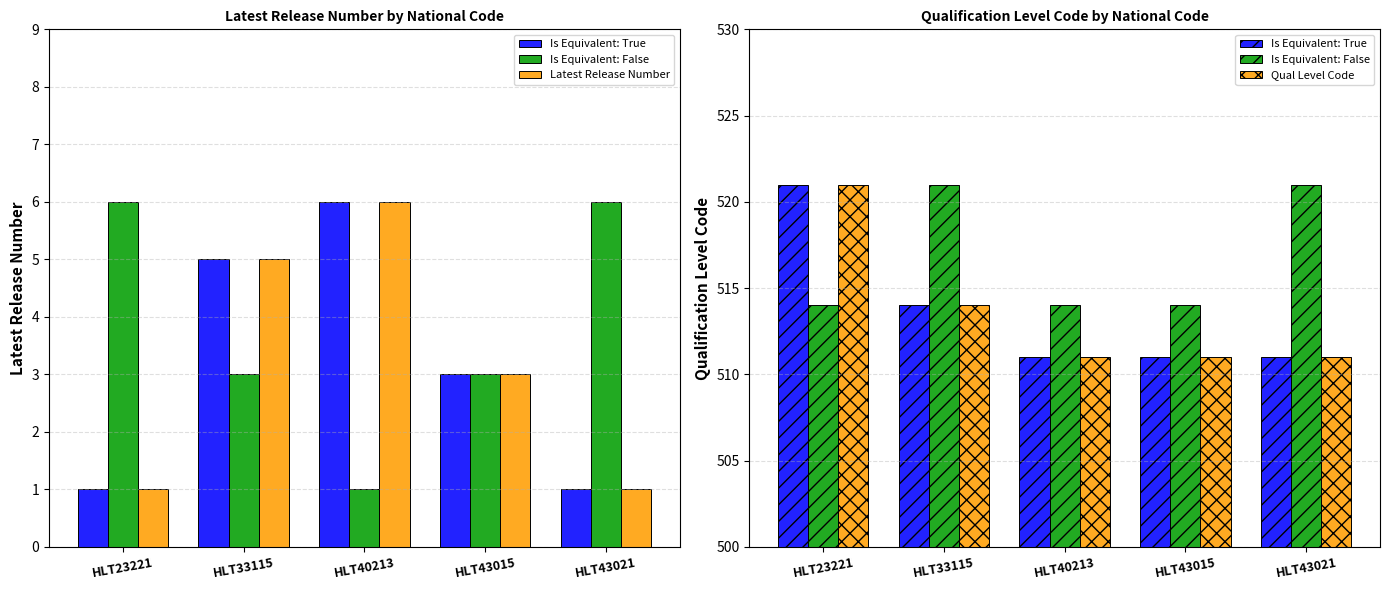

What is the maximum value for Latest Release Number?

6